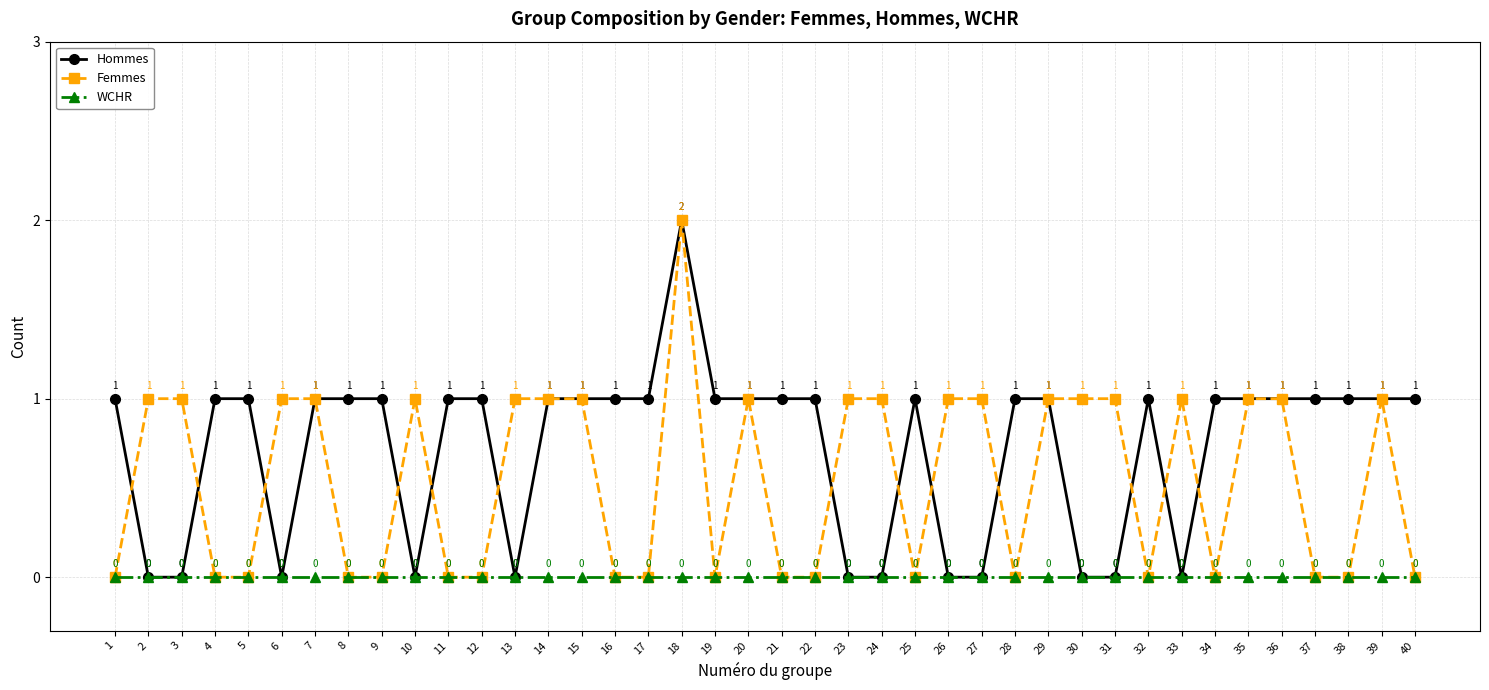

True or false: Hommes has a value of 1 at 19.

True